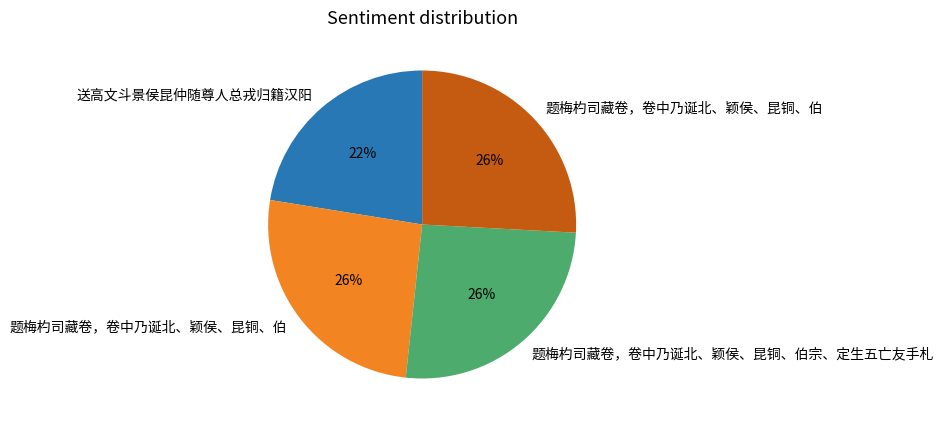

Is there a majority slice in this chart?

No